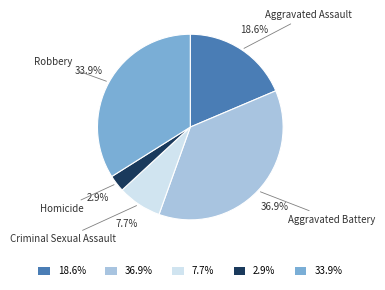

Rank the categories by value from lowest to highest.

Homicide, Criminal Sexual Assault, Aggravated Assault, Robbery, Aggravated Battery